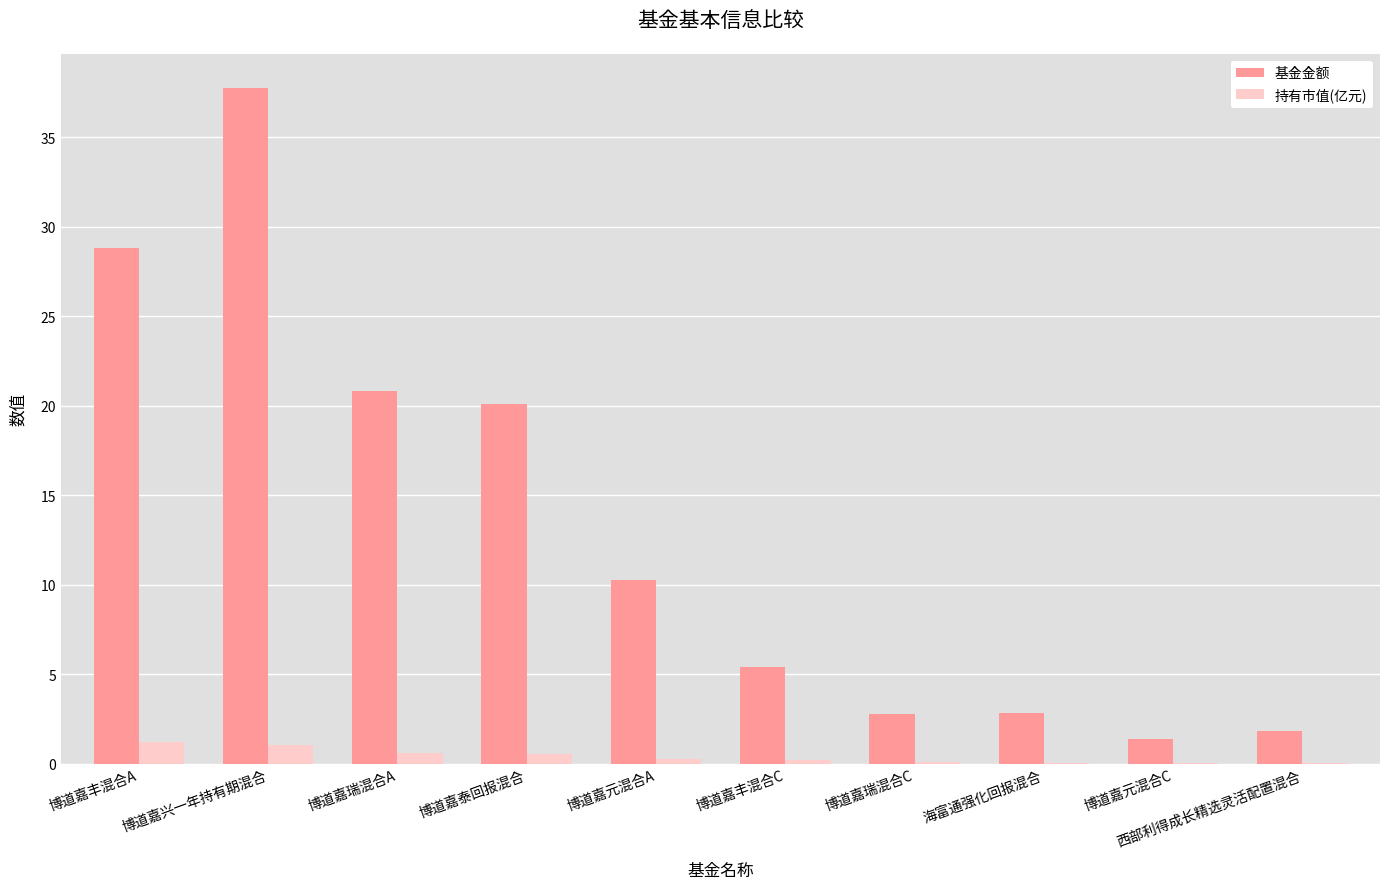

Which label corresponds to the largest value in the chart?

博道嘉兴一年持有期混合